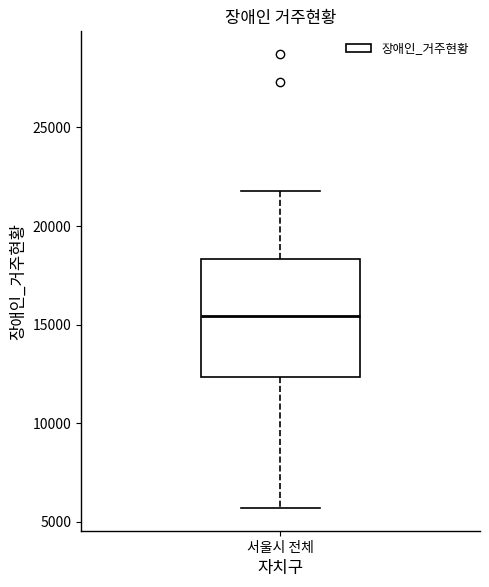

Read this box plot against the y-axis: the position of the median line, the range covered by the box, and the ends of both whiskers. The values are not printed on the chart, so give them approximately, as read against the axis.

median 15500, box 12500 to 18500, whiskers 5500 to 22000